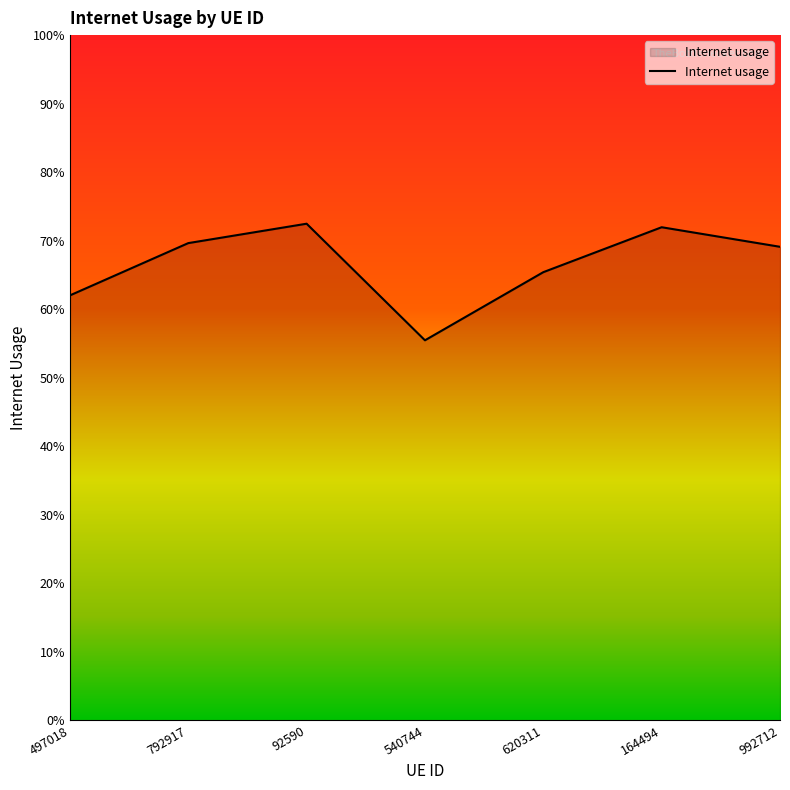

True or false: the data shows 0.7 at 992712.

True